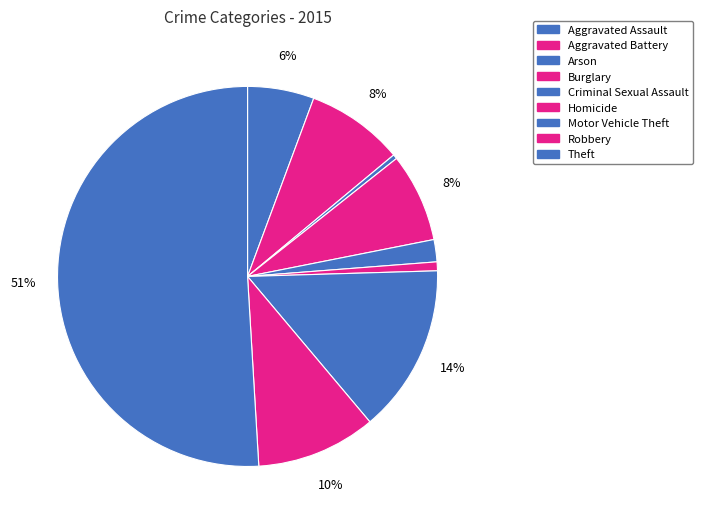

The Aggravated Assault slice represents 1% of the pie. True or false?

False